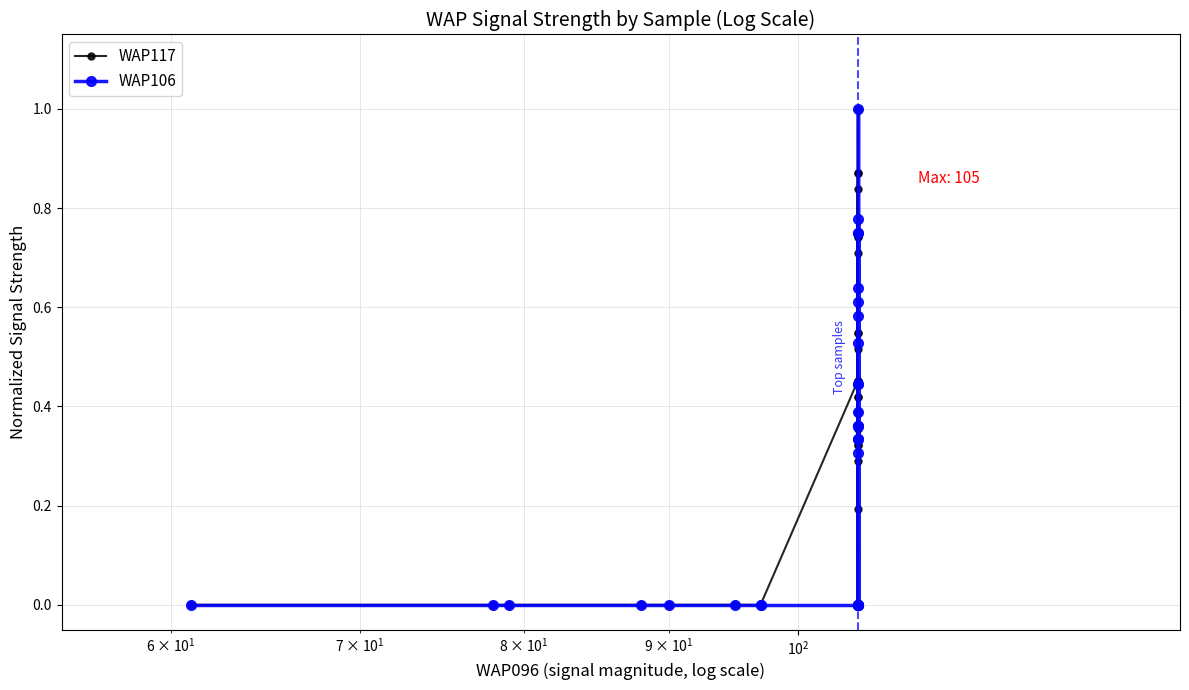

The WAP117 series shows 0.5 at 25. True or false?

False